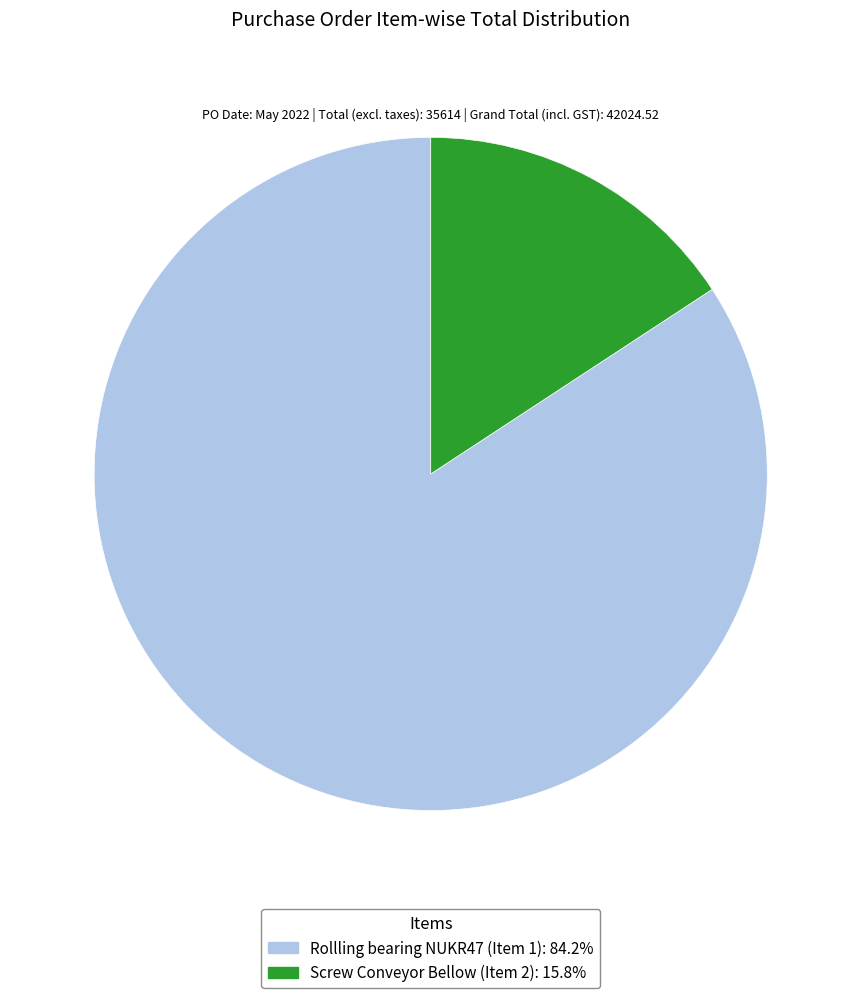

The Screw Conveyor Bellow (Item 2) slice represents 16% of the pie. True or false?

True